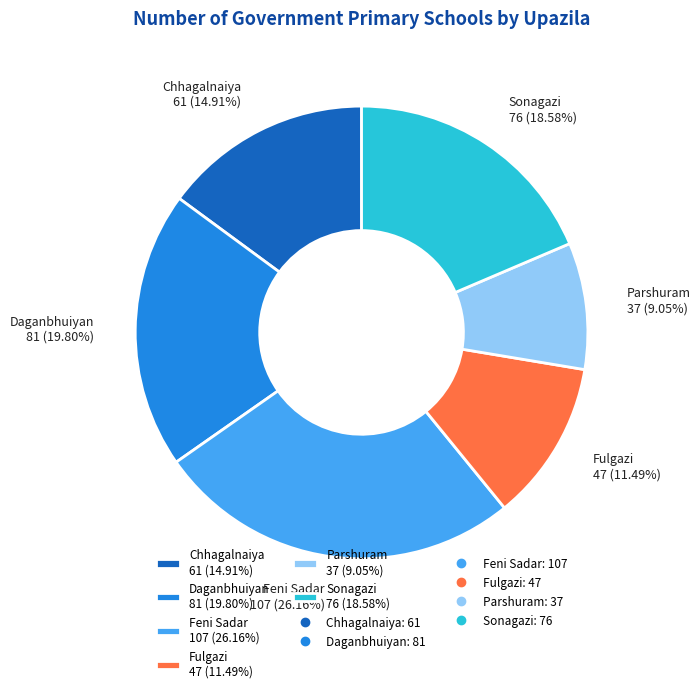

Which slice is the largest?

Feni Sadar